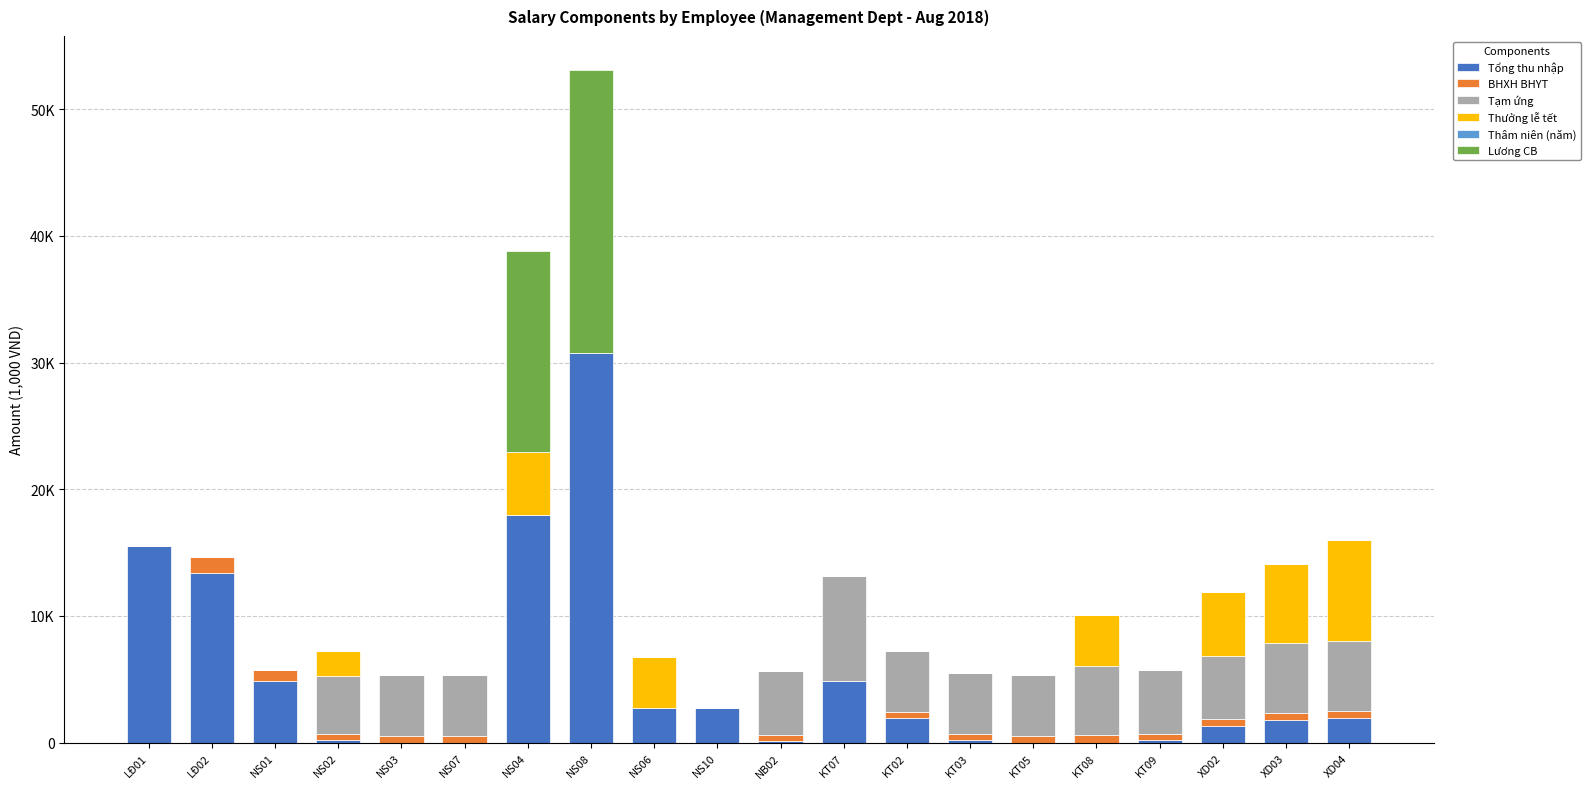

Are the bars grouped side by side (vs. stacked)?

No